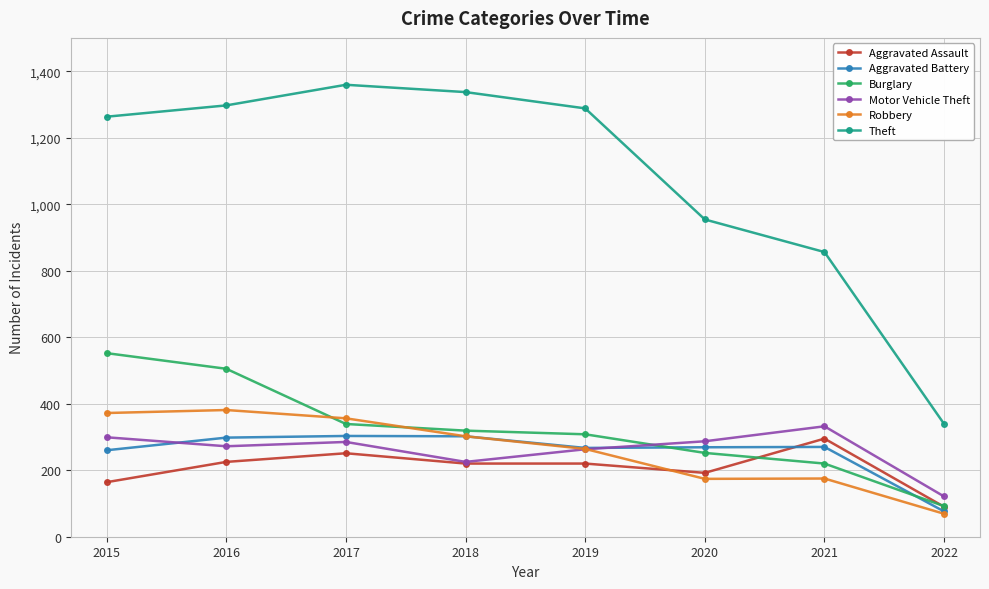

Where does the Robbery series first go above 302?

2015